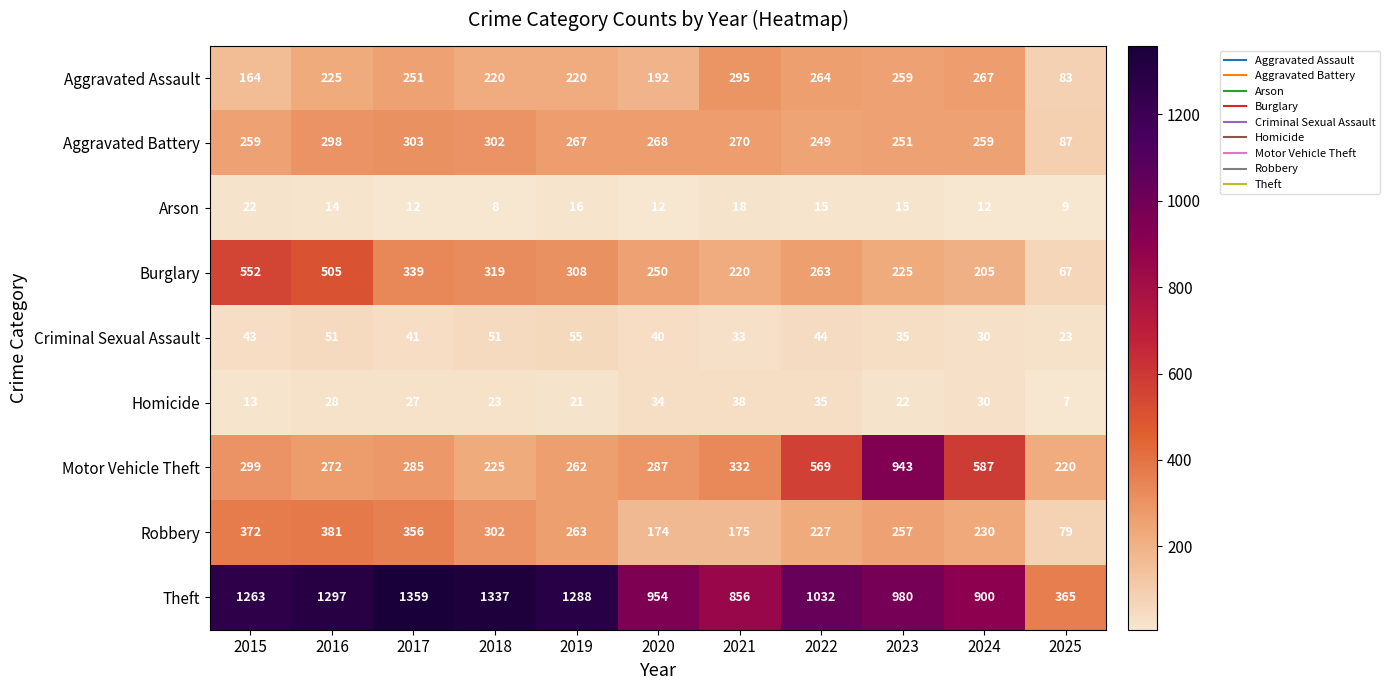

What is the approximate value of Burglary at 2023, to the nearest 5?

225